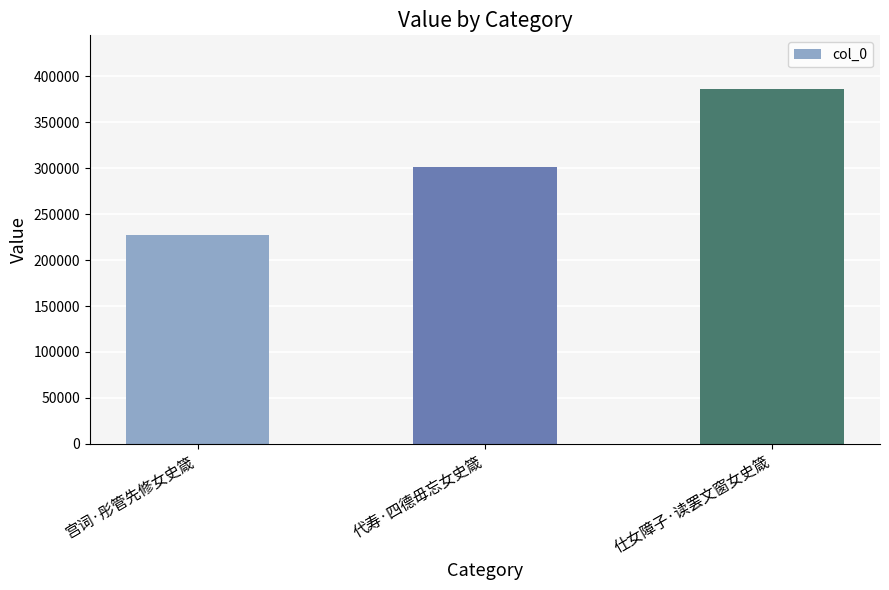

How many data points are less than 301705?

1